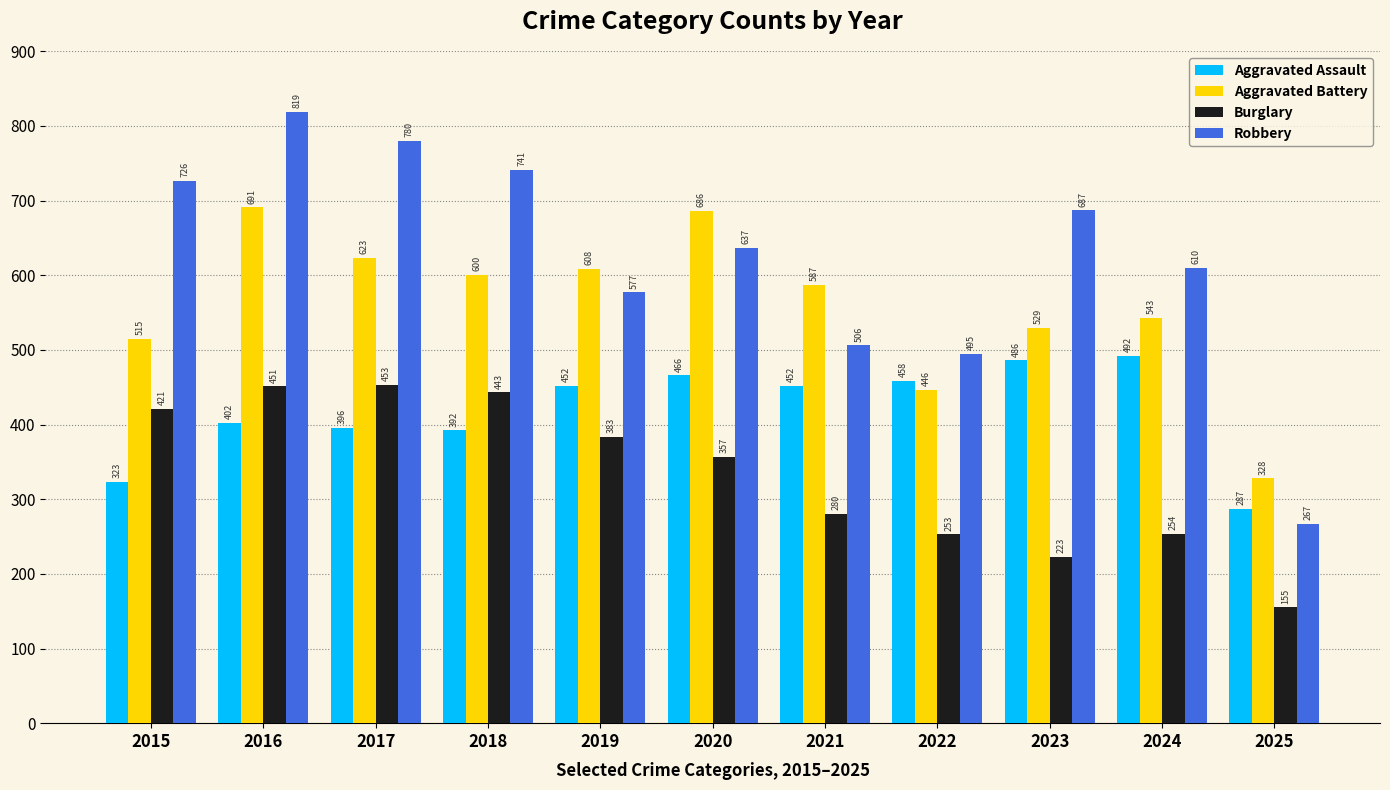

The Aggravated Battery series shows 691 at 2016. True or false?

True